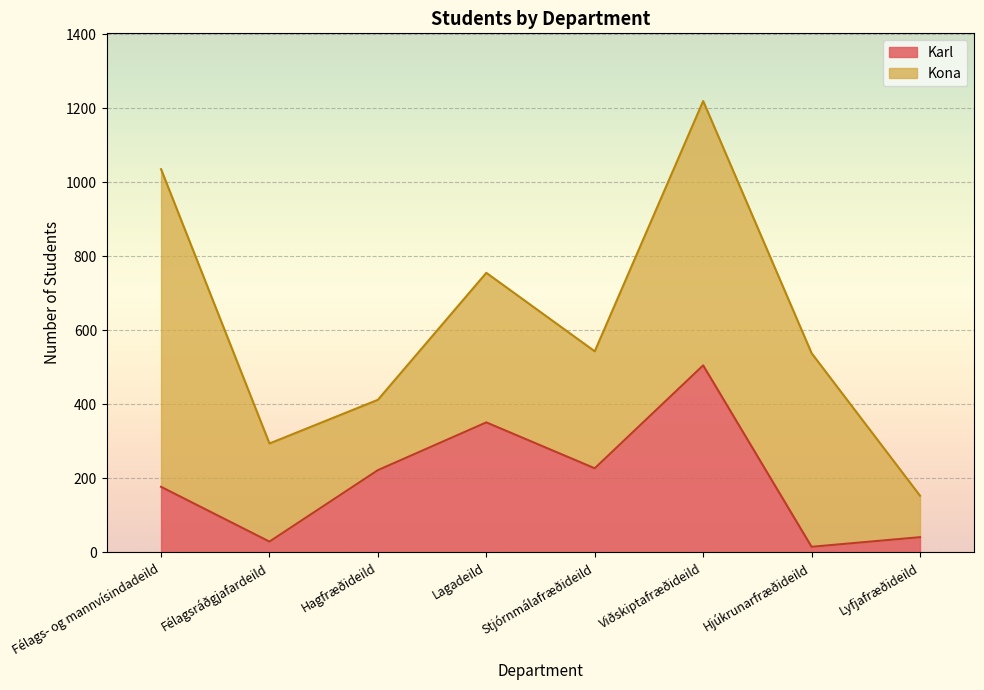

Where does the Karl series first go above 222?

Lagadeild